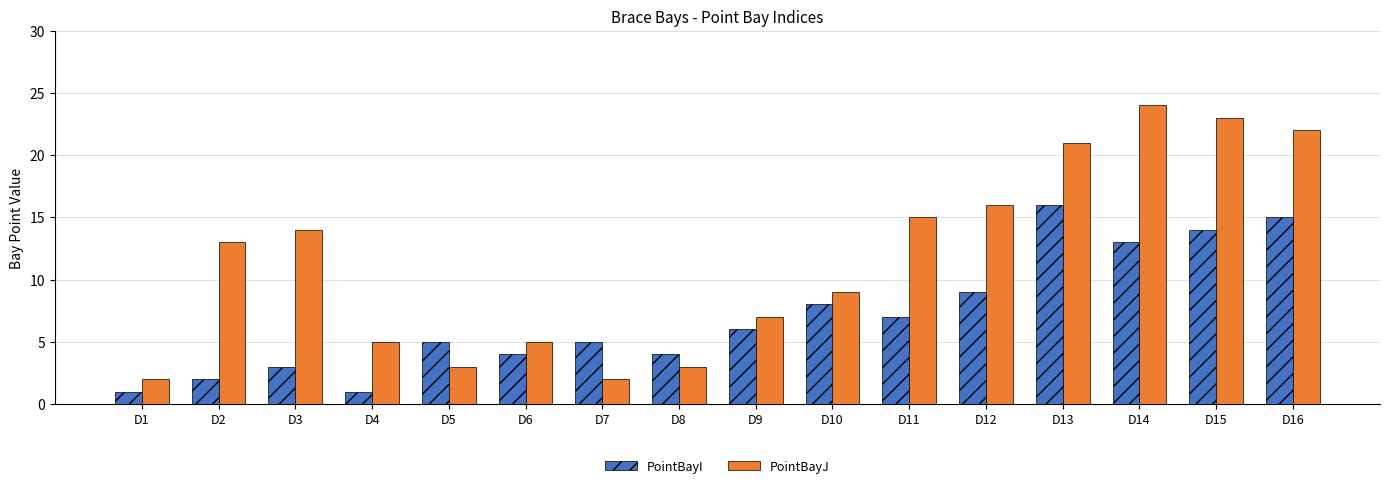

What is the difference between the maximum and second lowest values in the PointBayI series?

15